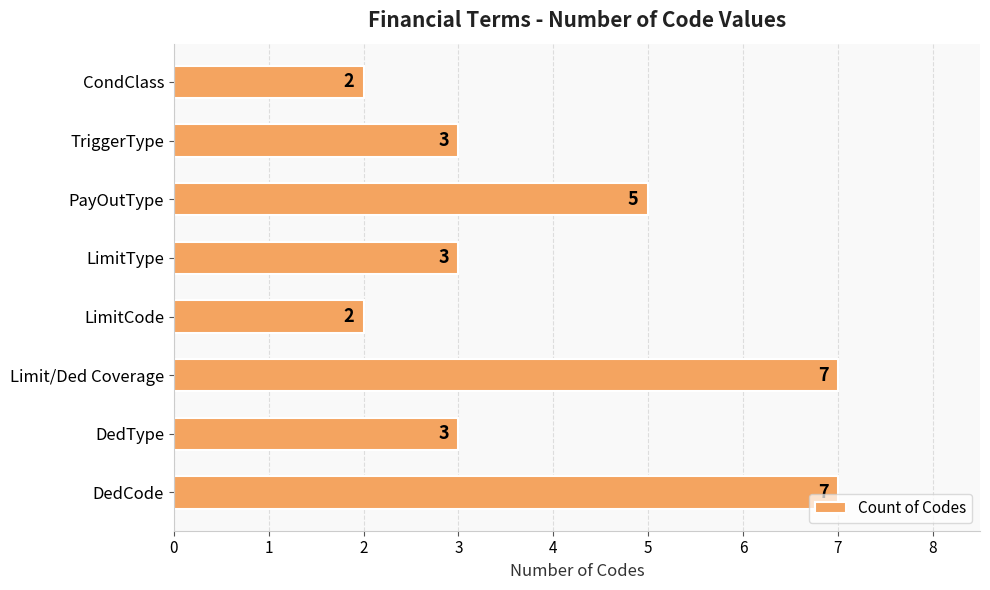

How many values are below 3?

2